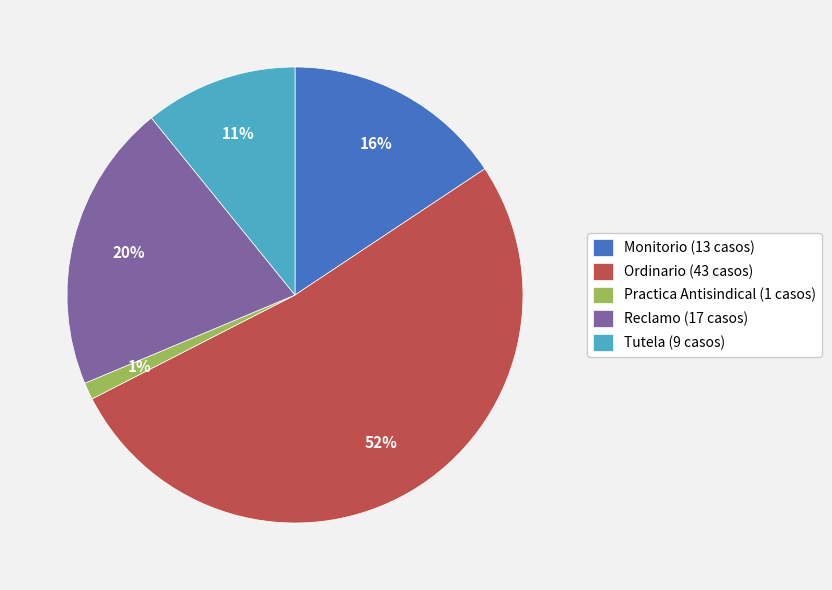

What is the majority slice?

Ordinario